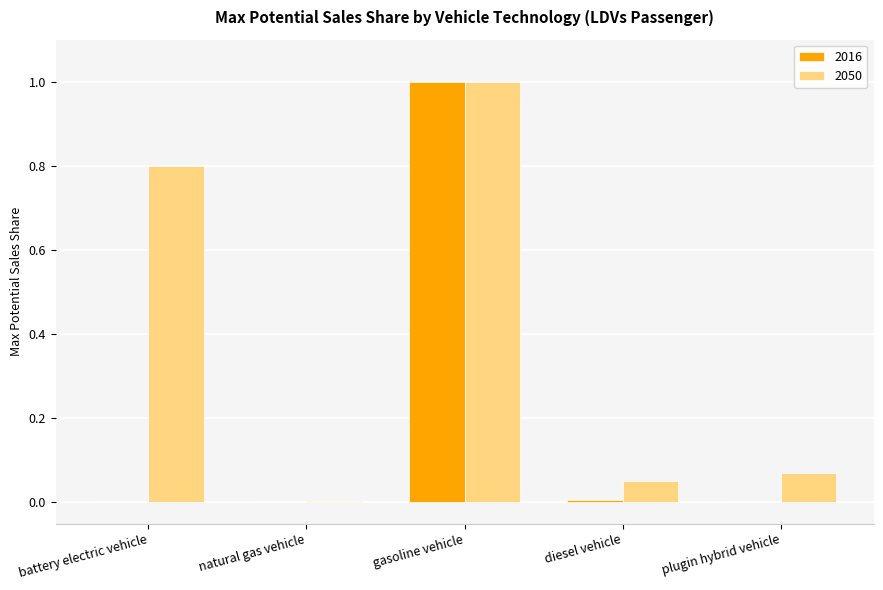

What are all the series names shown in the legend?

2016, 2050